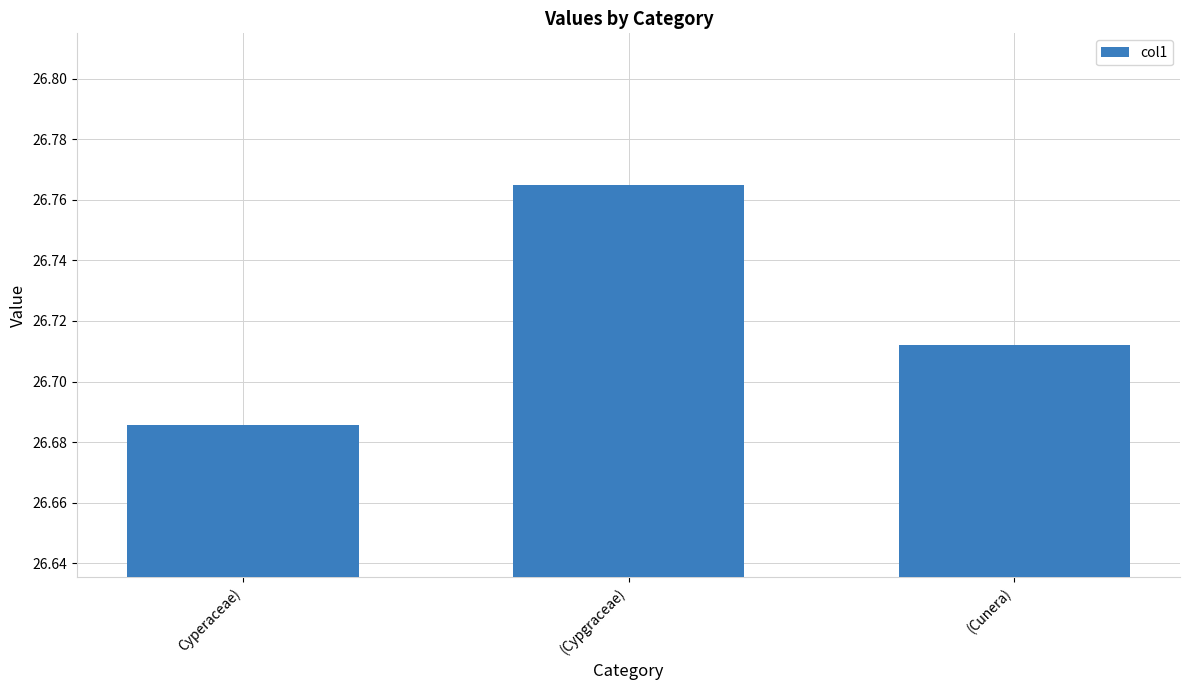

How many bars are there in total?

3